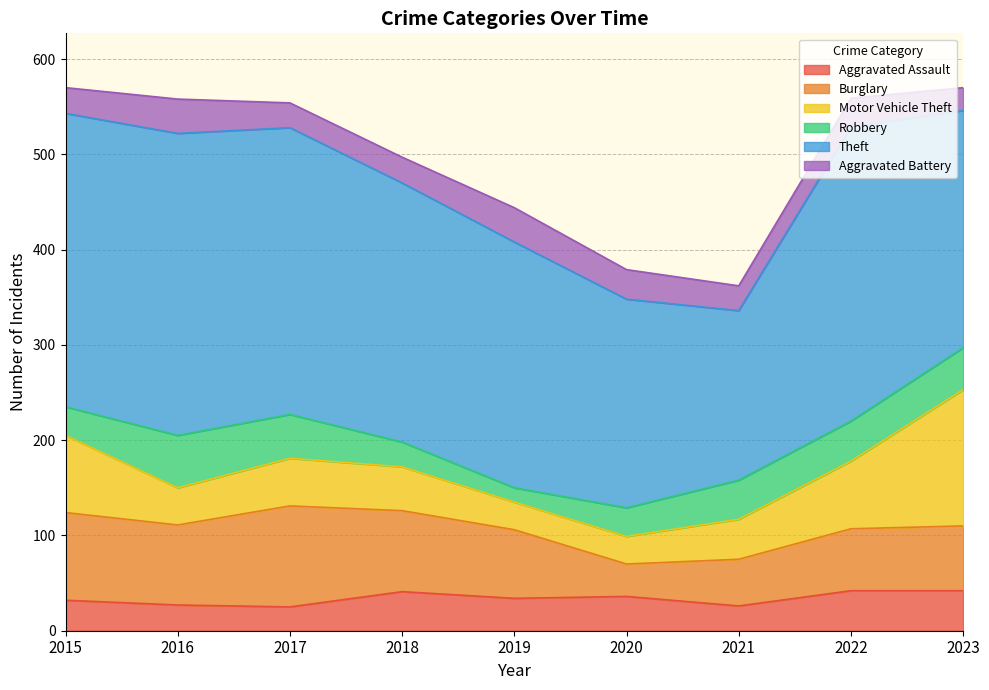

Reading left to right, extract all data points from this chart.

Aggravated Assault: 32	27	25	41	34	36	26	42	42
Burglary: 92	84	106	85	72	34	49	65	68
Motor Vehicle Theft: 81	39	50	46	29	29	42	71	143
Robbery: 30	55	46	26	15	30	41	42	44
Theft: 308	317	301	272	258	219	178	309	249
Aggravated Battery: 27	36	26	27	36	31	26	30	24